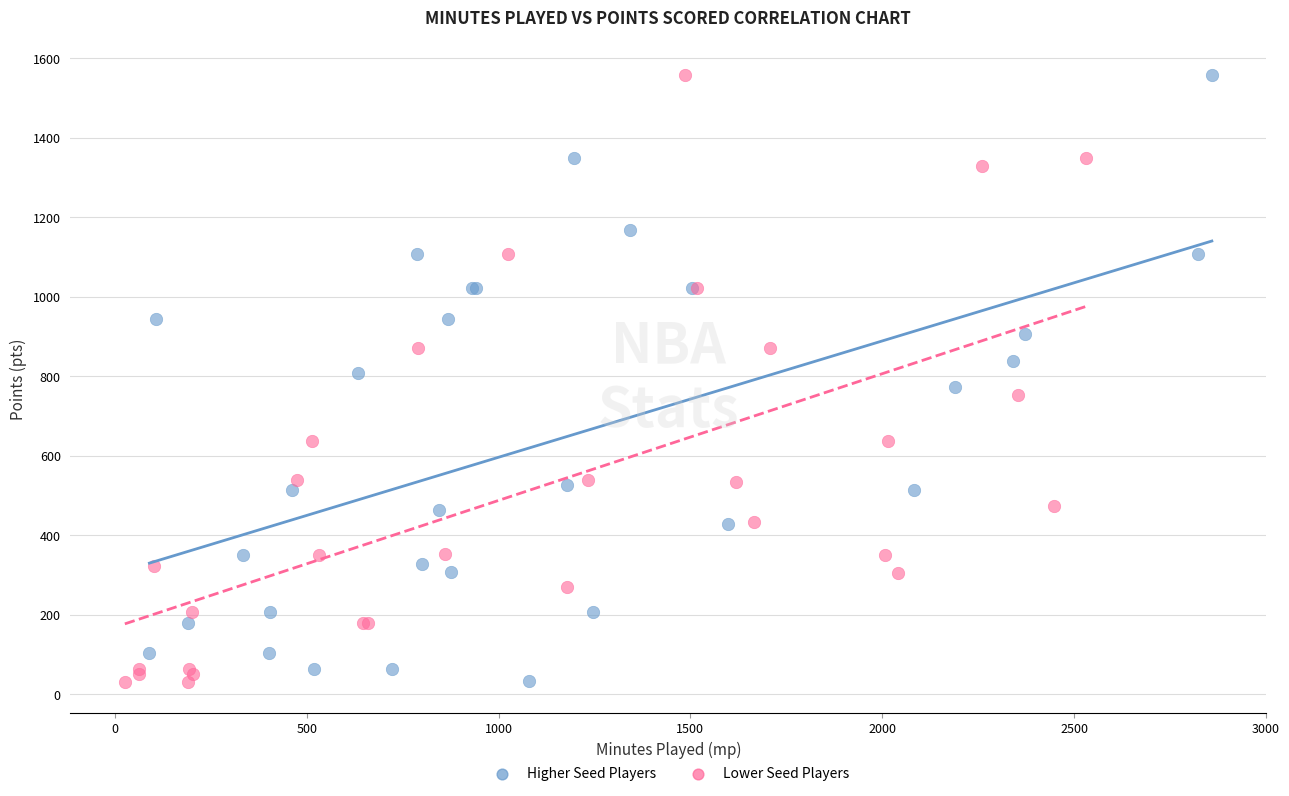

Which series has the largest Y range (max minus min)?

Lower Seed Players